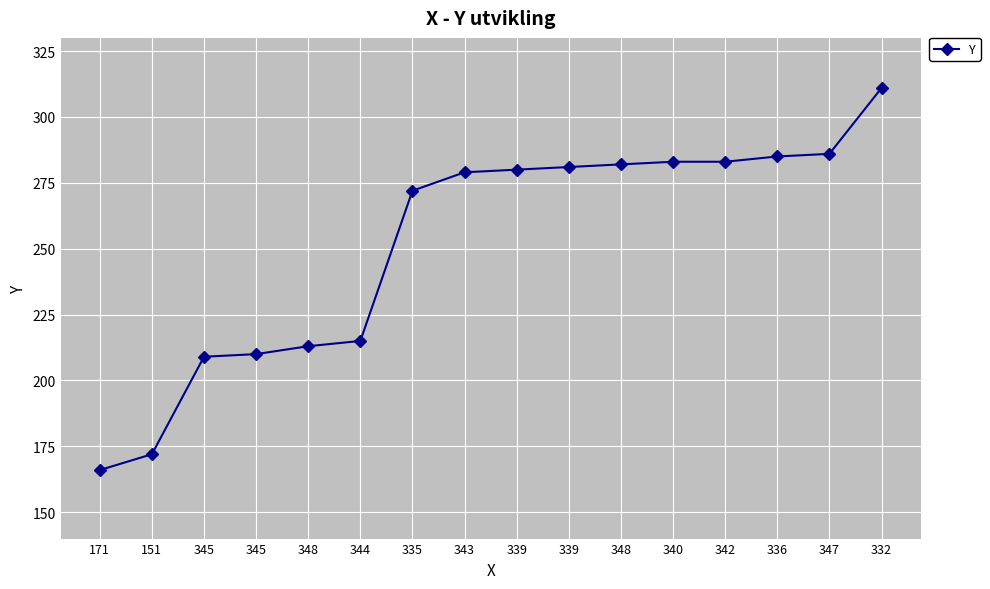

True or false: there are more than 1 points higher than both neighbors.

False